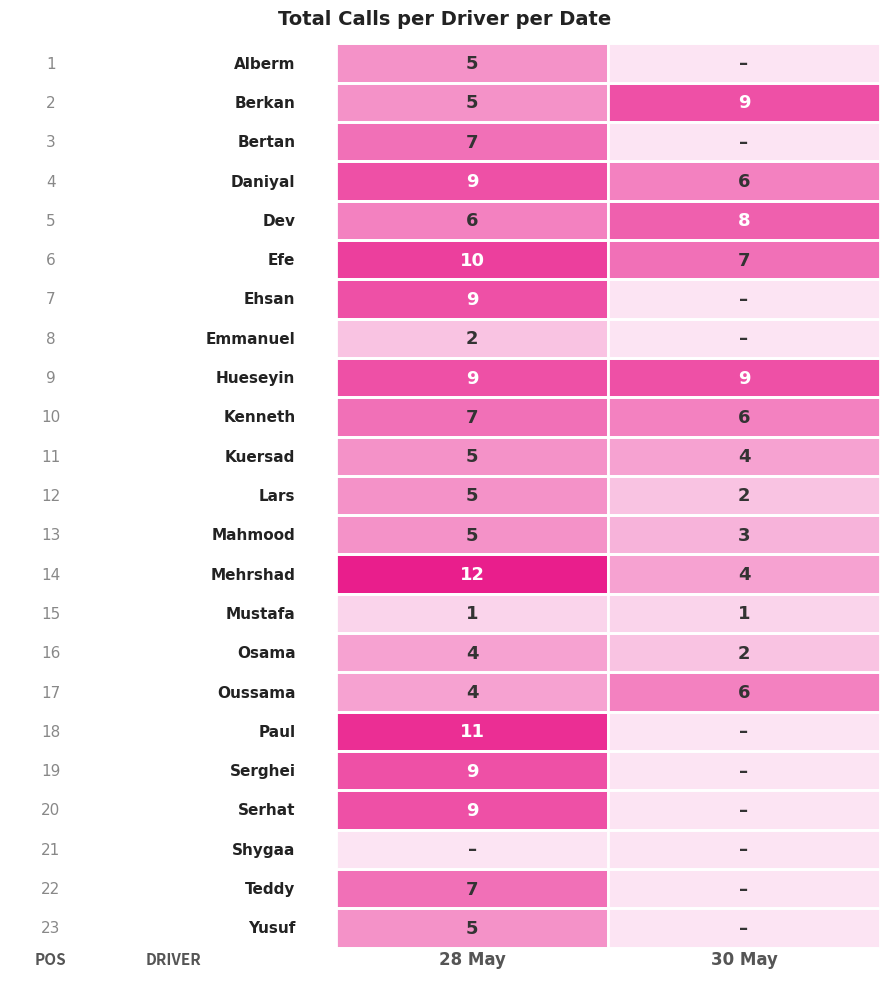

List the series in order of their peak value, highest first.

Mehrshad, Paul, Efe, Berkan, Daniyal, Ehsan, Hueseyin, Serghei, Serhat, Dev, Bertan, Kenneth, Teddy, Oussama, Alberm, Kuersad, Lars, Mahmood, Yusuf, Osama, Emmanuel, Mustafa, Shygaa